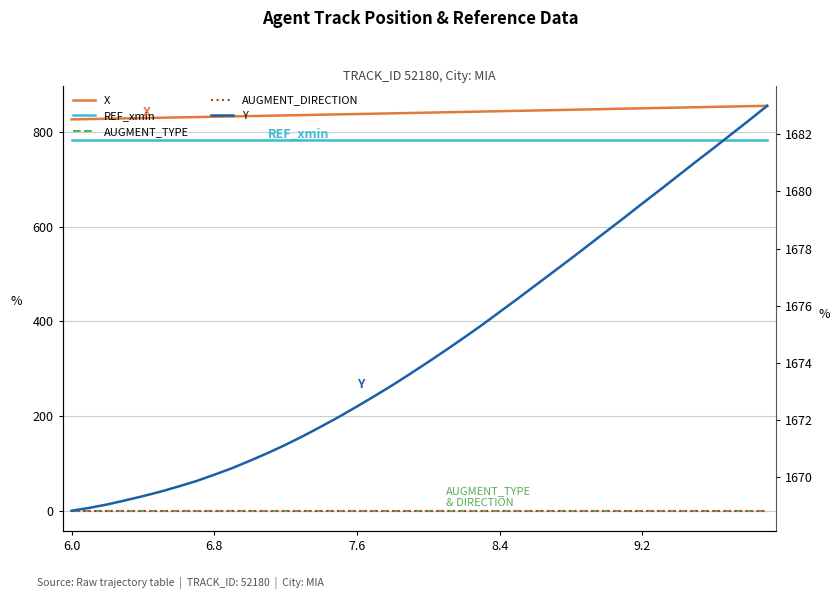

True or false: REF_xmin has more than 0 points higher than both neighbors.

False